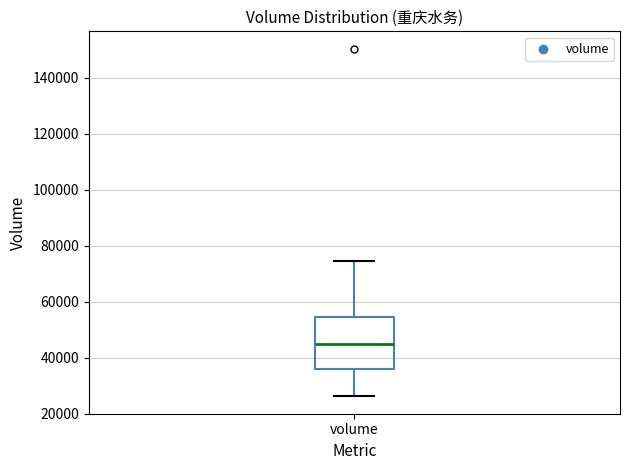

Where does the median line of the box for volume sit on the y-axis? The values are not printed on the chart, so give them approximately, as read against the axis.

44000